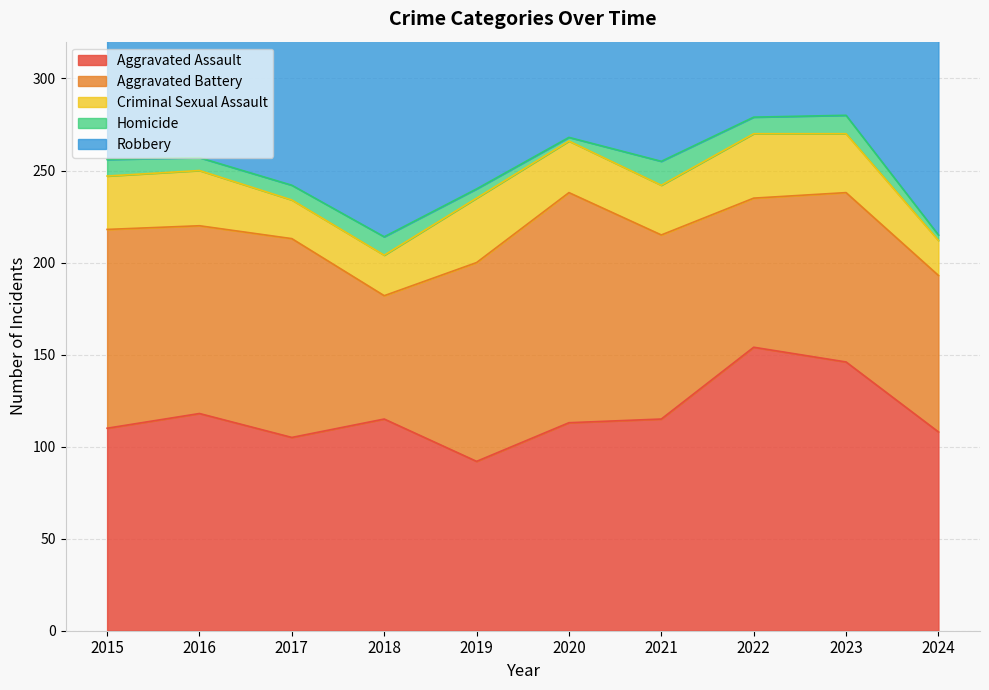

At which category does Aggravated Battery reach its first local valley?

2016